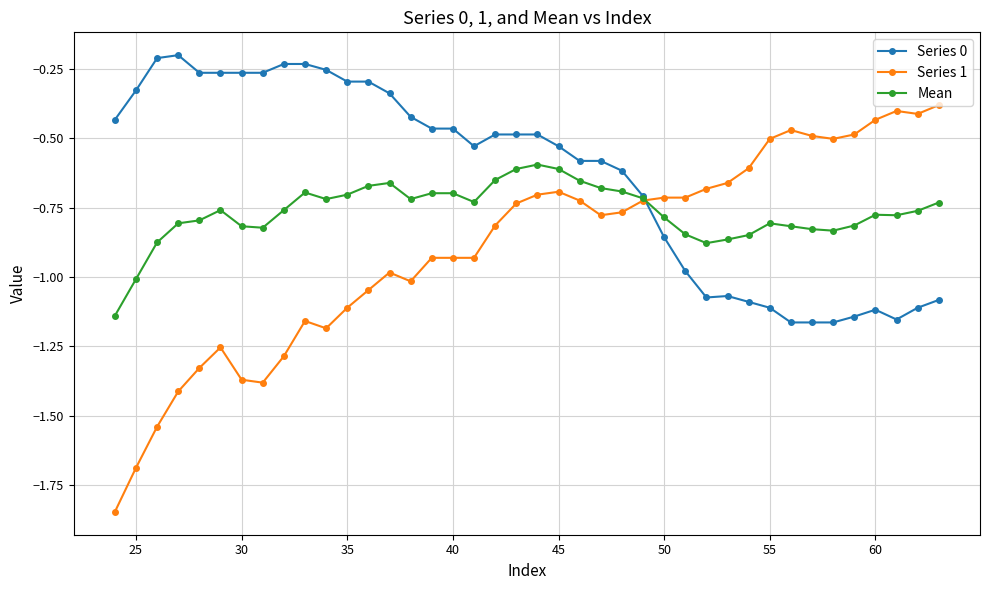

Which series has the widest spread of values?

Series 1